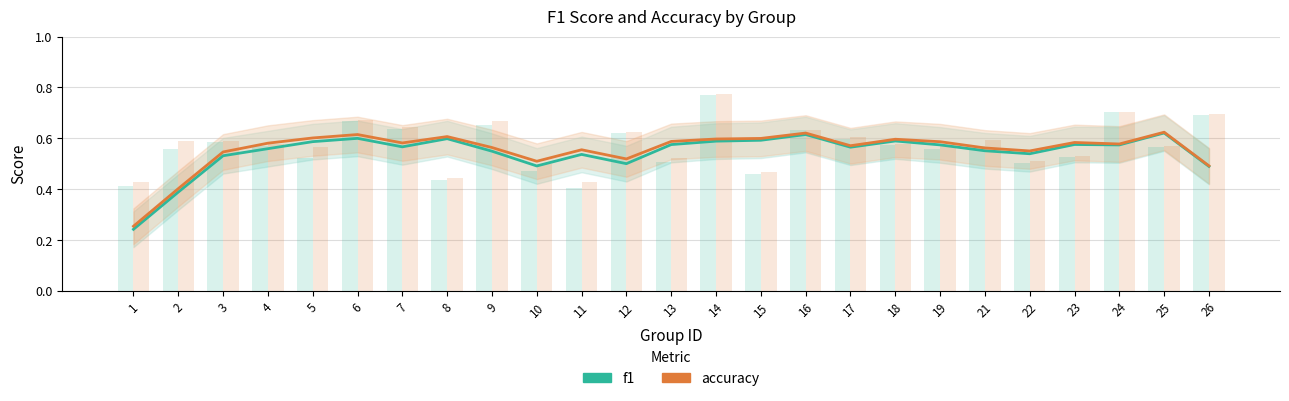

What is the difference between the second highest and second lowest values in the accuracy series?

0.2